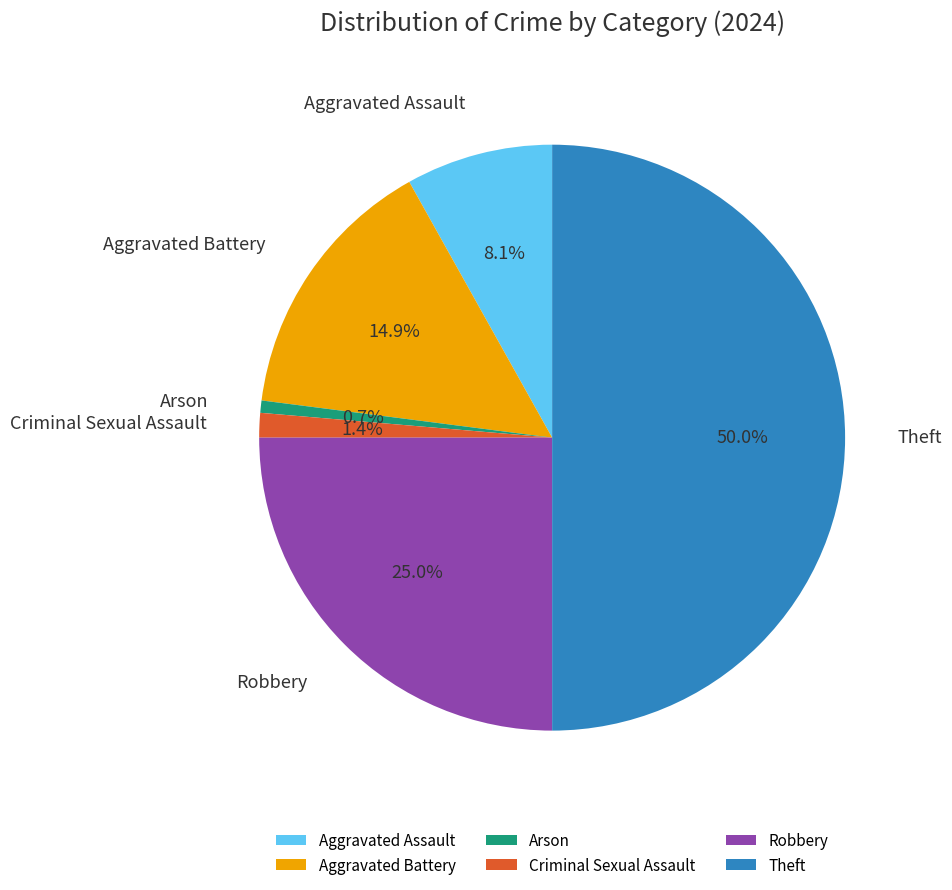

Is Aggravated Battery the majority of the pie?

No